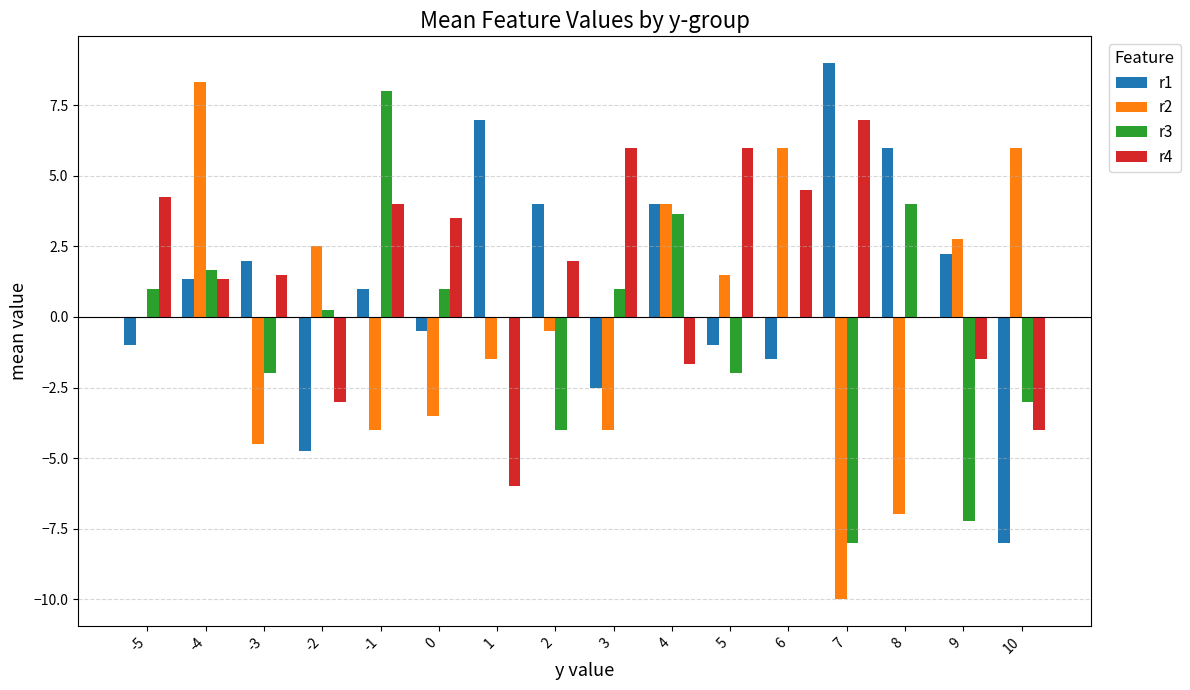

Which series has the largest range (max minus min)?

r2